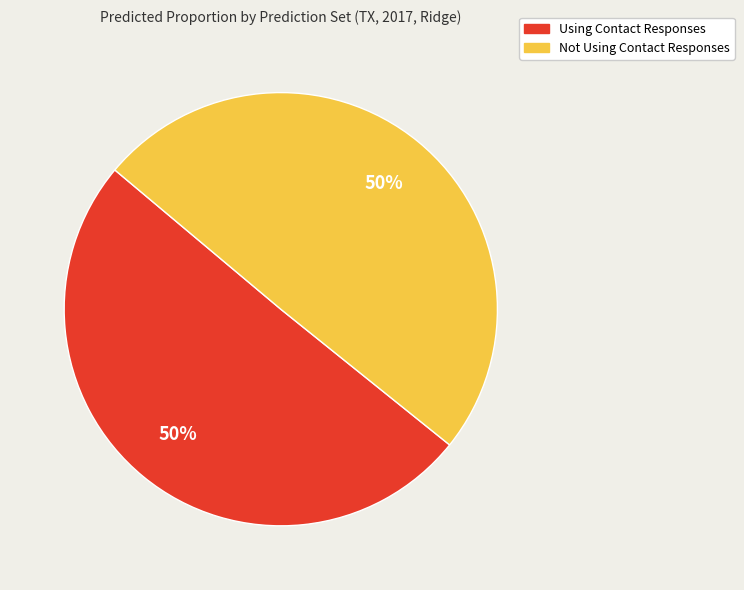

To the nearest percent, what is the average slice percentage?

50%